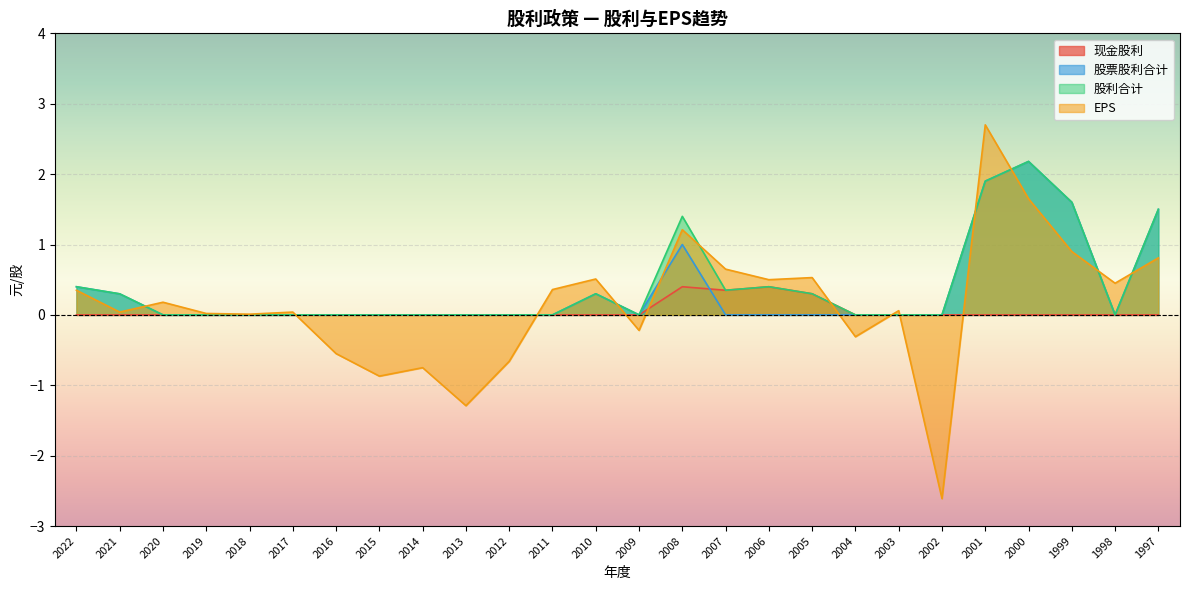

At which category is the sum across all series the highest?

2001